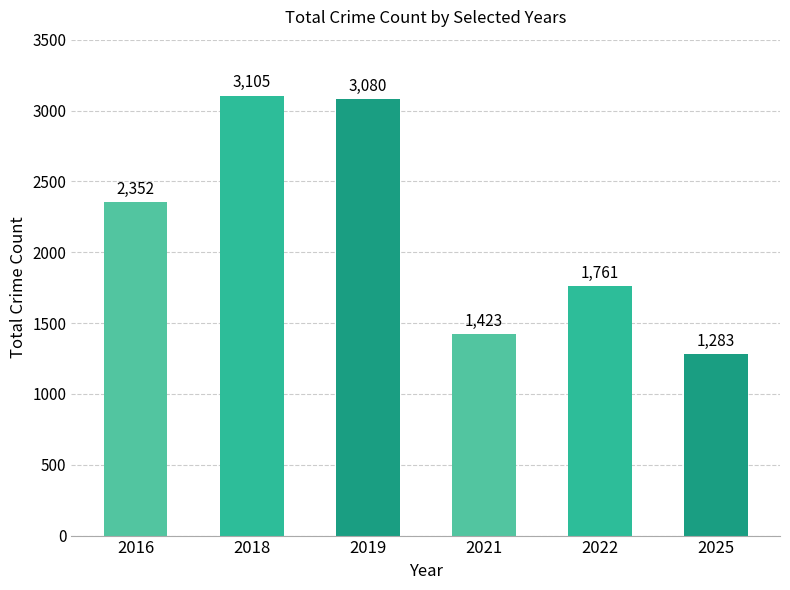

Reading left to right, extract all data points from this chart.

2016=2352	2018=3105	2019=3080	2021=1423	2022=1761	2025=1283